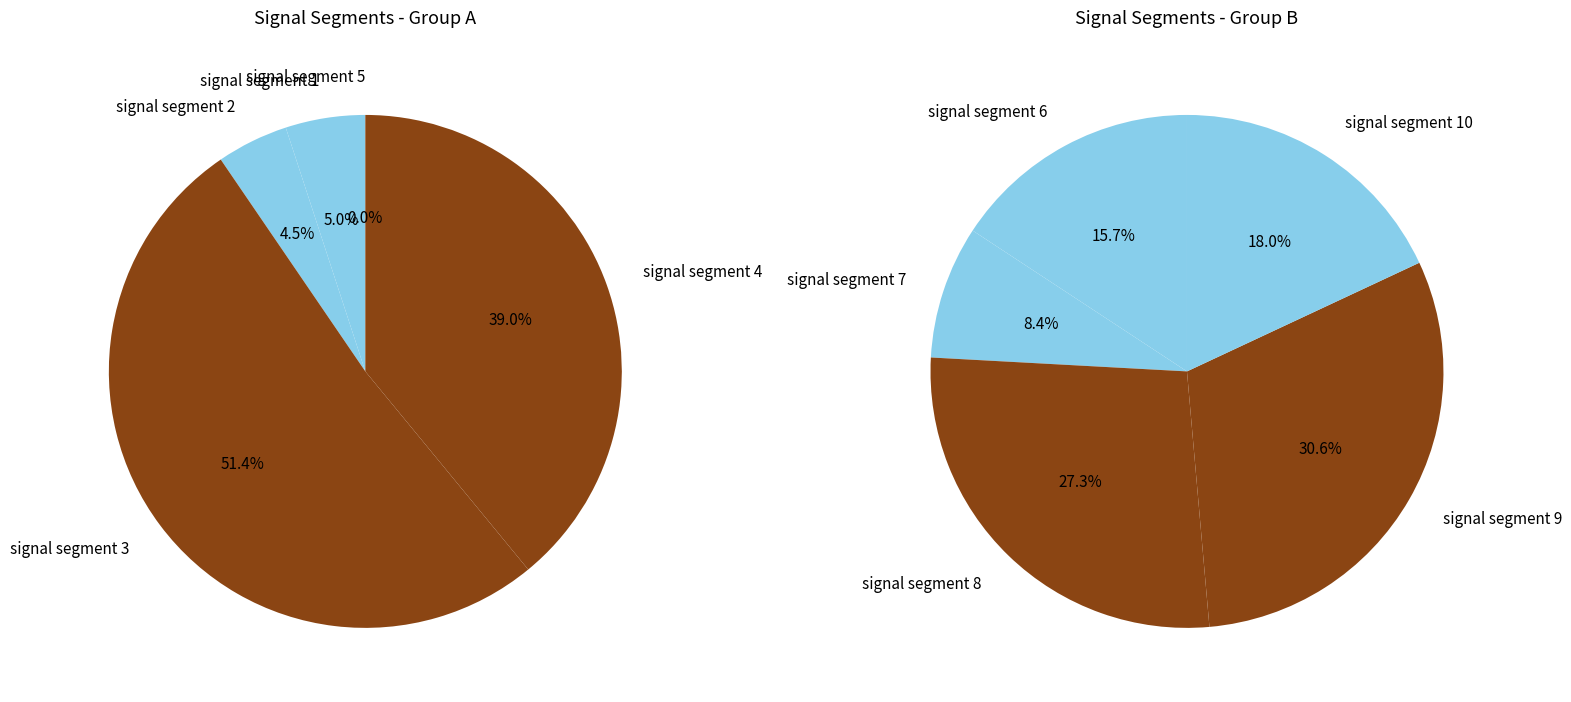

Which category has the smallest portion of the pie?

signal segment 5